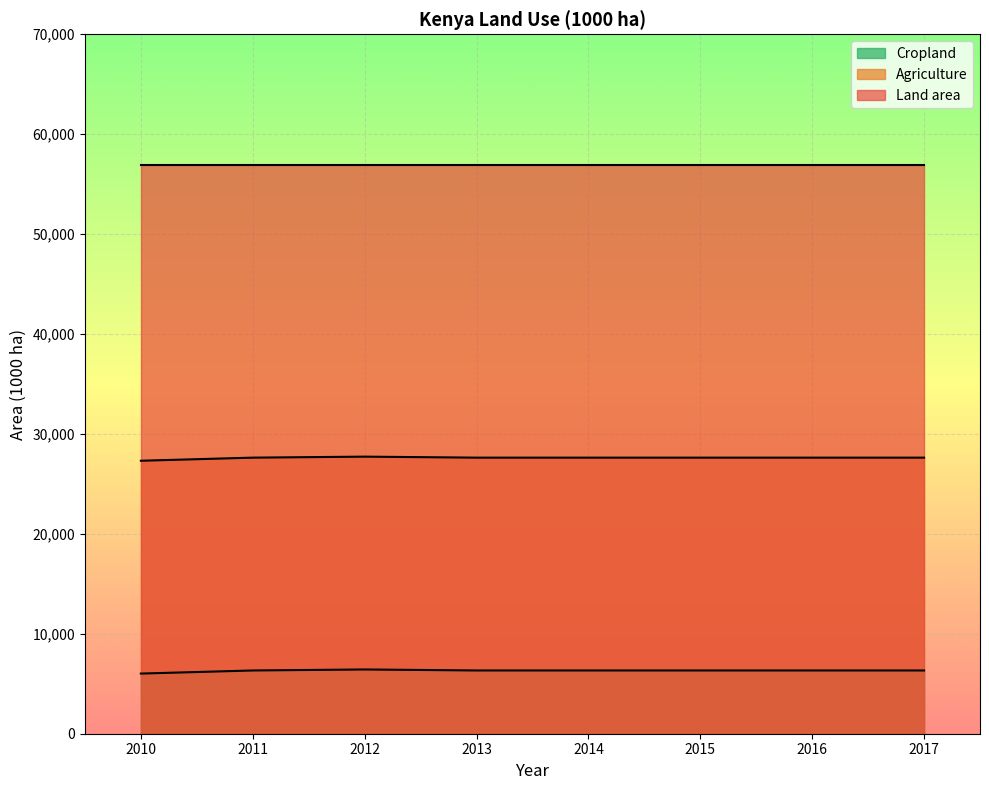

True or false: Agriculture and Agricultural land cross at least once.

False